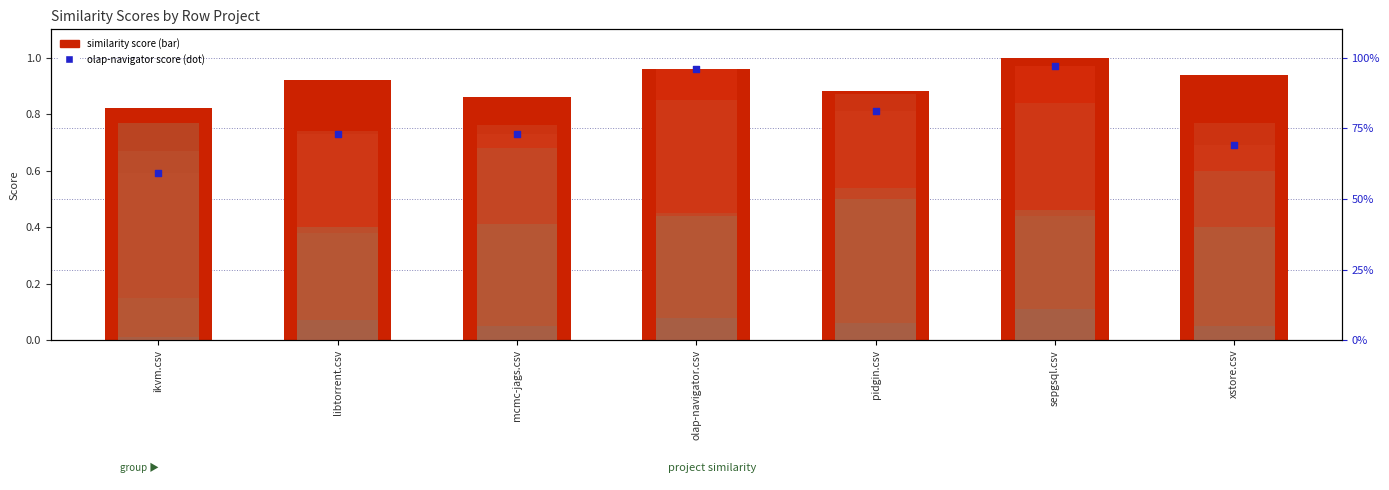

At which category is the sum across all series the highest?

sepgsql.csv